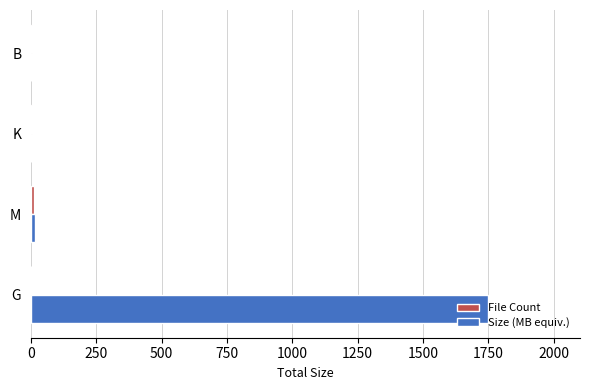

Between G and B, which series saw the biggest shift?

Size (MB equiv.)